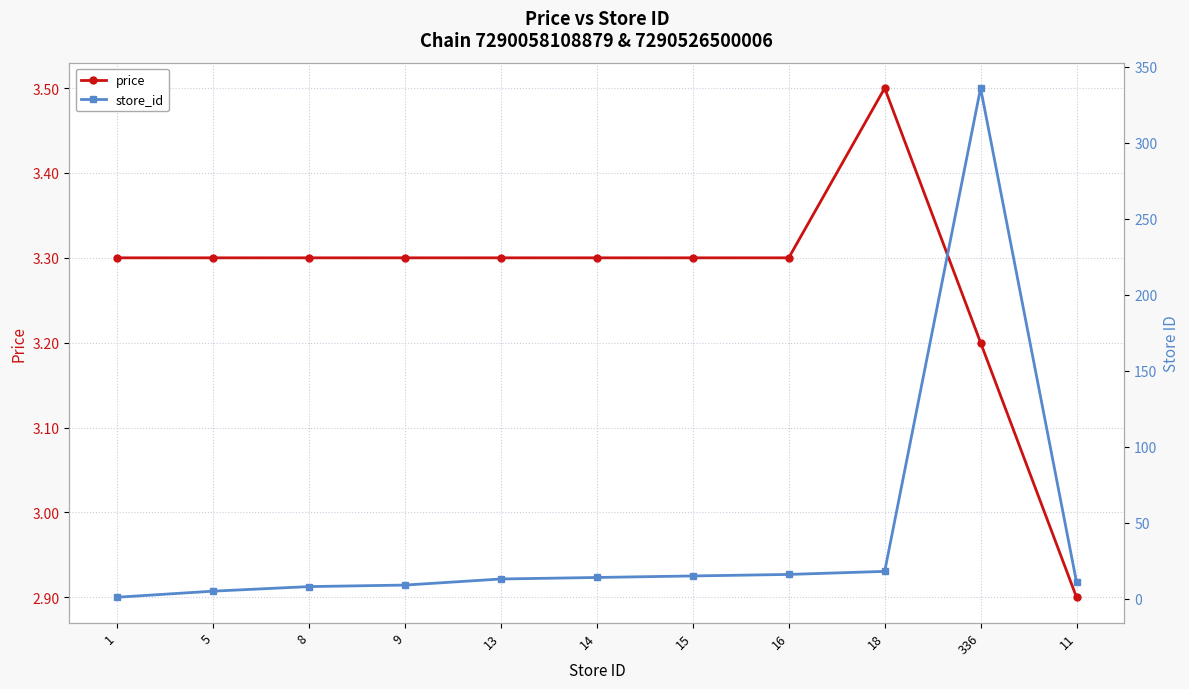

Which series ends up on top after the final intersection of store_id and price?

store_id